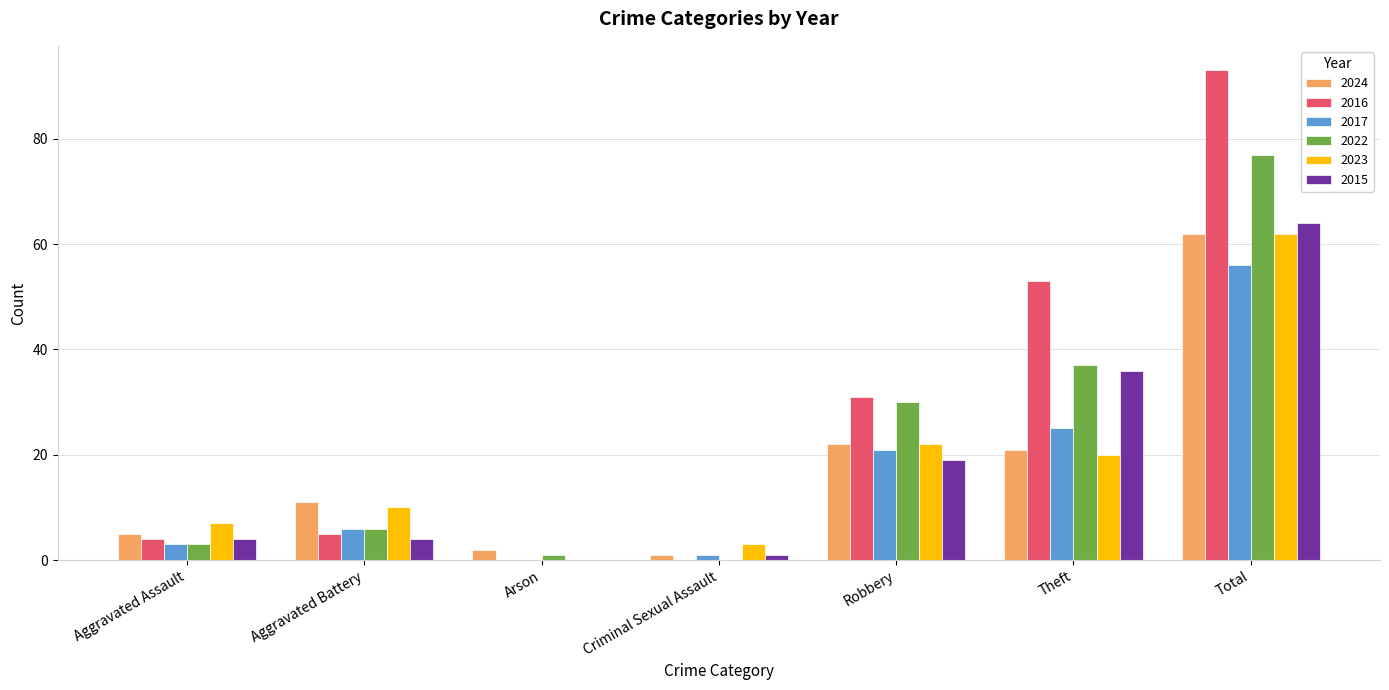

Between Aggravated Battery and Total, which series saw the biggest shift?

2016